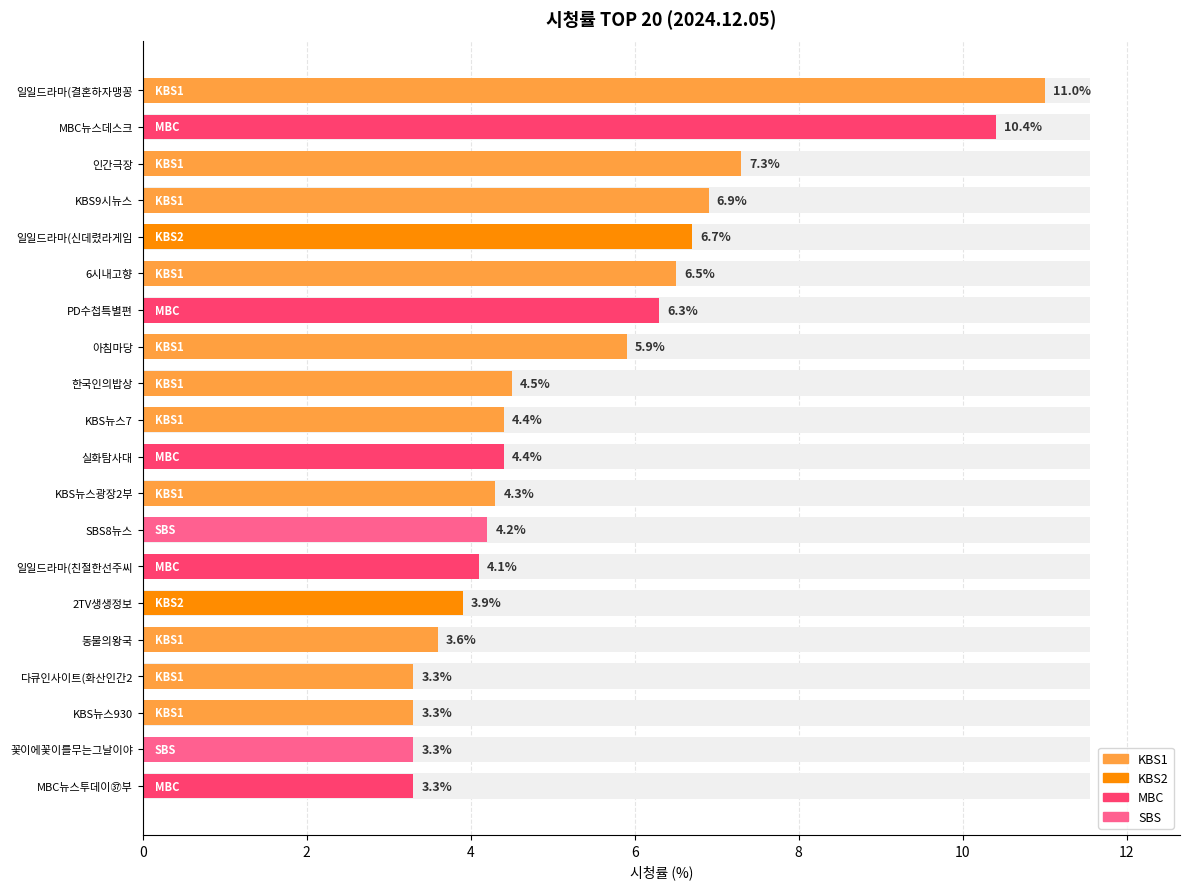

How many data points are less than 4?

6